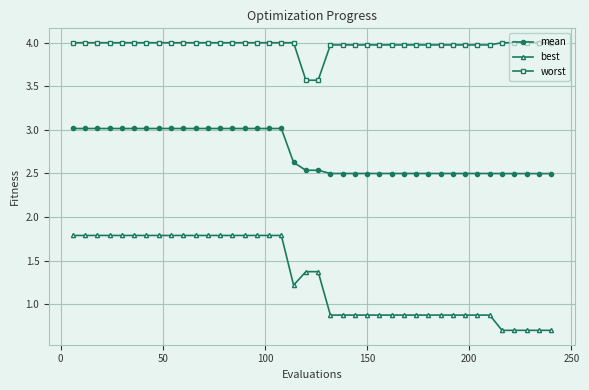

Which series has the widest spread of values?

best